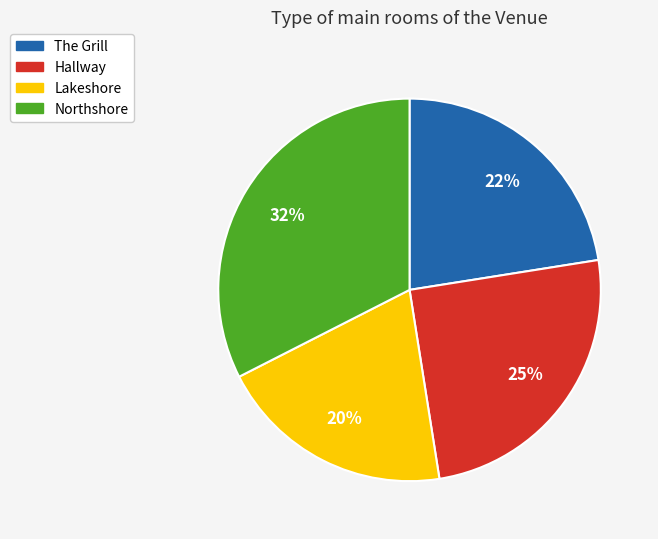

How many slices are in this pie chart?

4